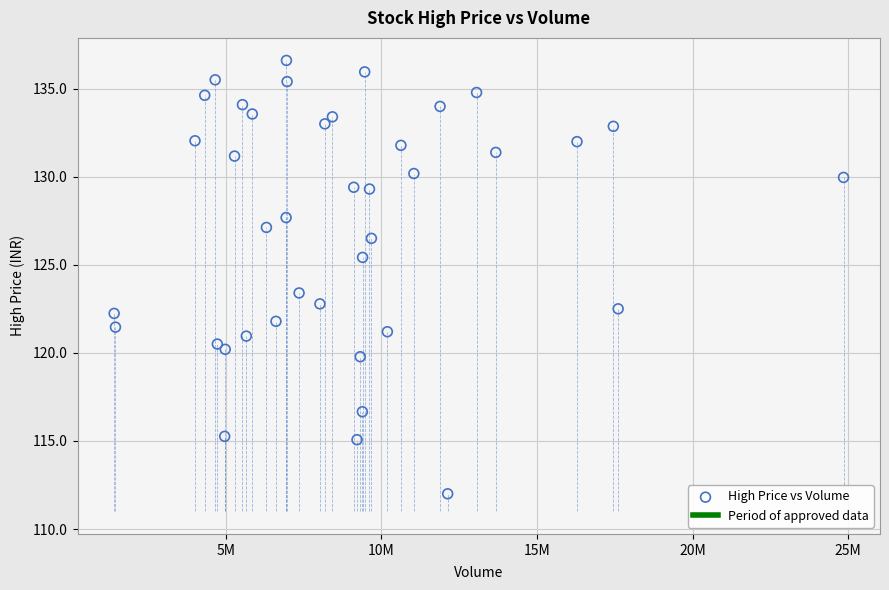

What is the range of Y values (max minus min)?

24.6